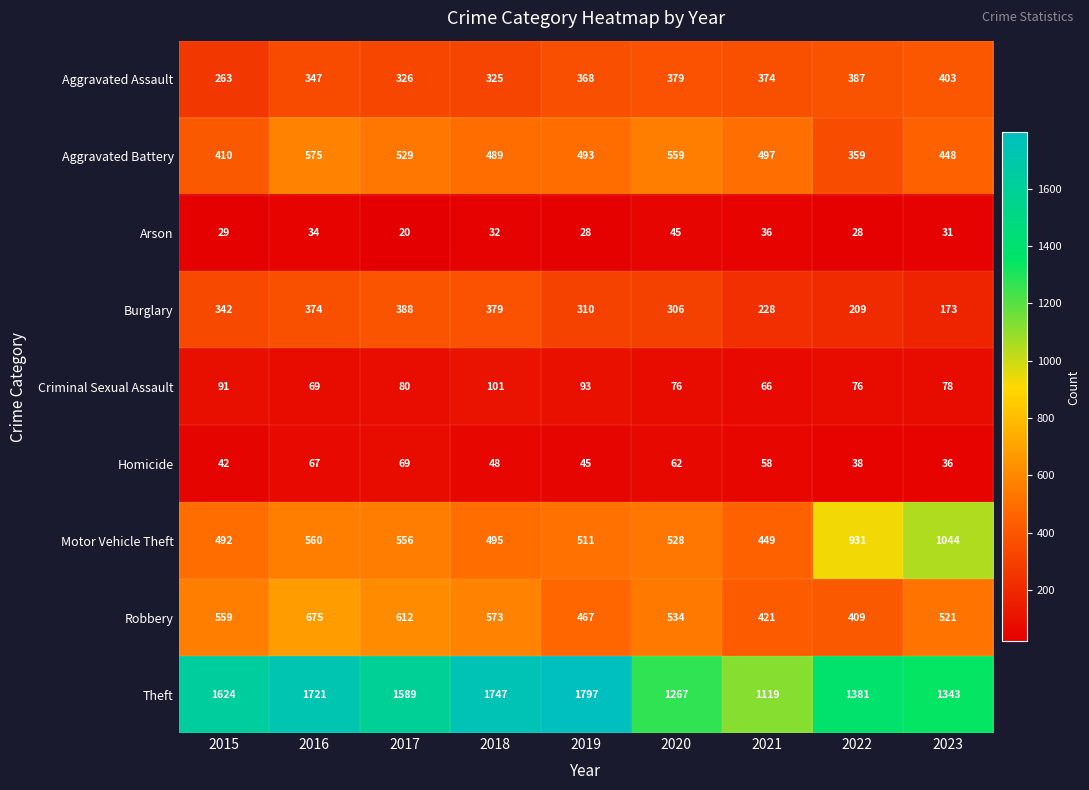

Which series has the widest spread of values?

Theft